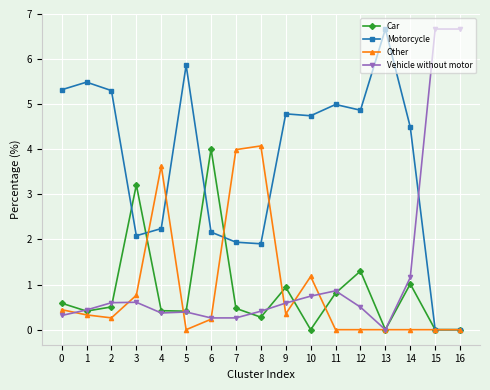

Reading left to right, what are all the values shown in this chart?

Car: 0.6	0.4	0.5	3.2	0.4	0.4	4.0	0.5	0.3	0.9	0.0	0.8	1.3	0.0	1.0	0.0	0.0
Motorcycle: 5.3	5.5	5.3	2.1	2.2	5.9	2.2	1.9	1.9	4.8	4.7	5.0	4.9	6.7	4.5	0.0	0.0
Other: 0.4	0.3	0.3	0.8	3.6	0.0	0.2	4.0	4.1	0.3	1.2	0.0	0.0	0.0	0.0	0.0	0.0
Vehicle without motor: 0.3	0.4	0.6	0.6	0.4	0.4	0.3	0.3	0.4	0.6	0.7	0.9	0.5	0.0	1.2	6.7	6.7